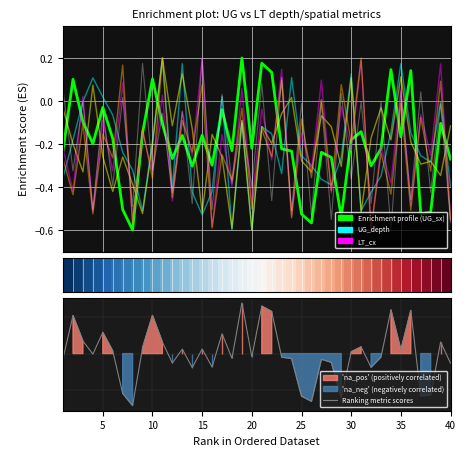

Reading left to right, list all the values displayed in this chart.

UG_sx: -0.2	0.1	-0.1	-0.2	-0.0	-0.2	-0.5	-0.6	-0.1	0.1	-0.1	-0.3	-0.2	-0.3	-0.2	-0.3	-0.0	-0.2	0.2	-0.2	0.2	0.1	-0.2	-0.2	-0.5	-0.6	-0.2	-0.3	-0.5	-0.2	-0.1	-0.3	-0.2	0.1	-0.2	0.1	-0.5	-0.5	-0.1	-0.3
UG_depth: -0.4	-0.2	-0.0	0.1	0.0	-0.1	-0.2	-0.3	-0.5	-0.2	0.2	-0.4	0.2	-0.4	-0.5	-0.4	0.0	-0.6	-0.1	-0.6	-0.1	-0.2	-0.3	0.1	-0.3	-0.3	-0.4	-0.4	-0.3	0.1	-0.5	-0.4	-0.3	-0.1	0.2	-0.1	-0.3	-0.3	-0.0	-0.4
UG_rz: -0.0	-0.2	-0.3	0.1	-0.3	-0.4	-0.3	-0.4	-0.5	-0.2	0.2	-0.1	0.1	-0.1	-0.5	-0.2	-0.3	-0.6	-0.1	-0.6	-0.1	-0.2	-0.1	0.0	-0.3	-0.3	-0.1	-0.1	-0.3	0.1	-0.5	-0.2	-0.0	-0.2	0.1	-0.2	-0.3	-0.3	-0.3	-0.1
LT_cx: -0.2	-0.4	0.0	-0.5	-0.1	-0.3	0.1	-0.6	-0.1	-0.3	0.0	-0.5	-0.1	-0.3	0.2	-0.6	-0.2	-0.4	0.1	-0.5	-0.0	-0.3	0.1	-0.5	-0.1	-0.3	0.1	-0.4	-0.0	-0.2	0.2	-0.6	-0.2	-0.4	0.1	-0.5	-0.1	-0.3	0.2	-0.6
LT_rz: -0.3	-0.4	-0.1	-0.5	-0.2	-0.3	0.2	-0.6	-0.1	-0.4	0.2	-0.4	-0.1	-0.2	0.1	-0.6	-0.2	-0.4	-0.0	-0.5	-0.1	-0.3	0.1	-0.5	-0.1	-0.4	0.0	-0.4	0.1	-0.2	0.2	-0.6	-0.2	-0.4	-0.0	-0.5	-0.1	-0.3	0.1	-0.5
UG_cx: 0.1	-0.3	-0.0	-0.5	-0.0	-0.4	0.0	-0.5	0.2	-0.3	-0.1	-0.4	-0.0	-0.5	0.2	-0.5	0.0	-0.4	-0.1	-0.4	0.1	-0.5	0.1	-0.5	-0.0	-0.5	-0.0	-0.6	0.0	-0.4	-0.0	-0.5	-0.0	-0.6	0.0	-0.5	0.0	-0.4	-0.0	-0.6